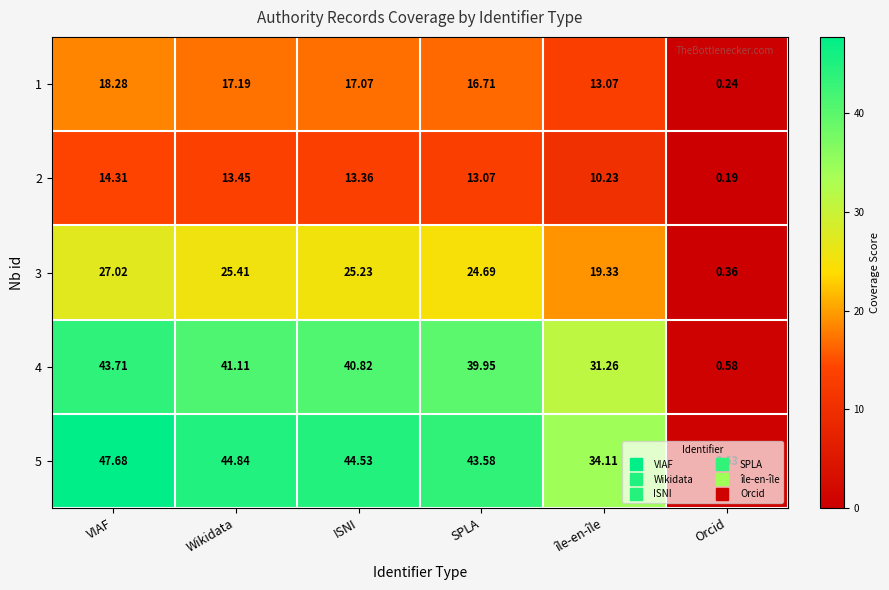

At how many categories does at least one series exceed 32?

5